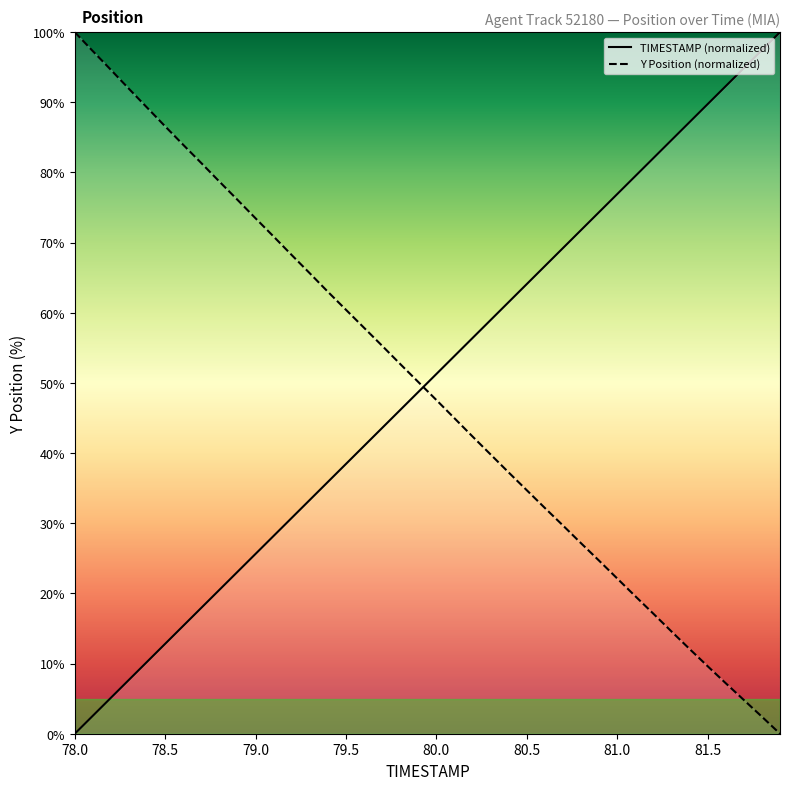

What is the sum of all Y Position (normalized) values?

1967.0